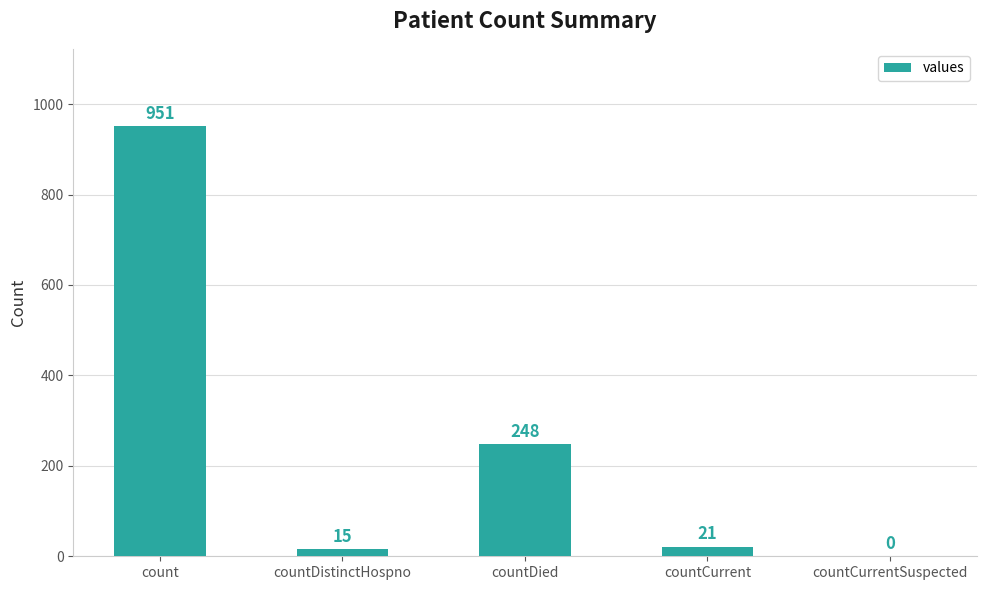

At which label is the value closest to 475?

countDied